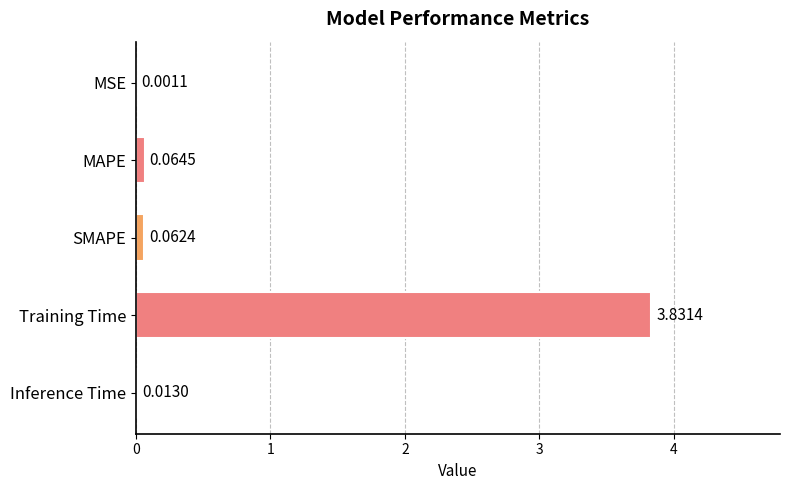

Which has a higher value, MSE or Training Time?

Training Time